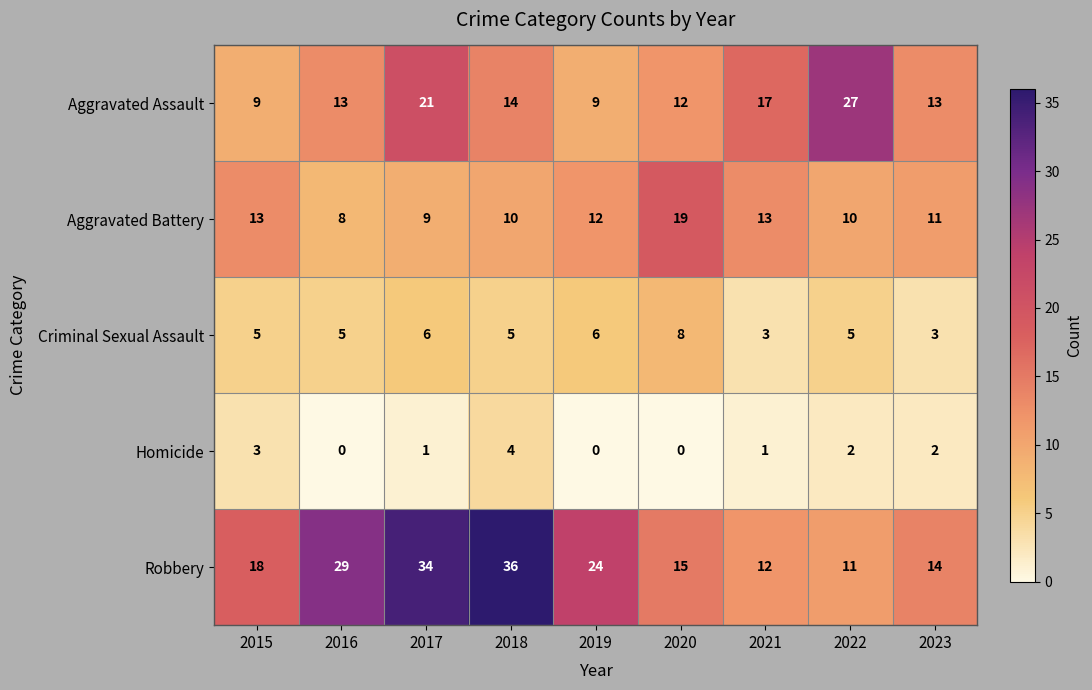

Which series changed the most between 2015 and 2020?

Aggravated Battery